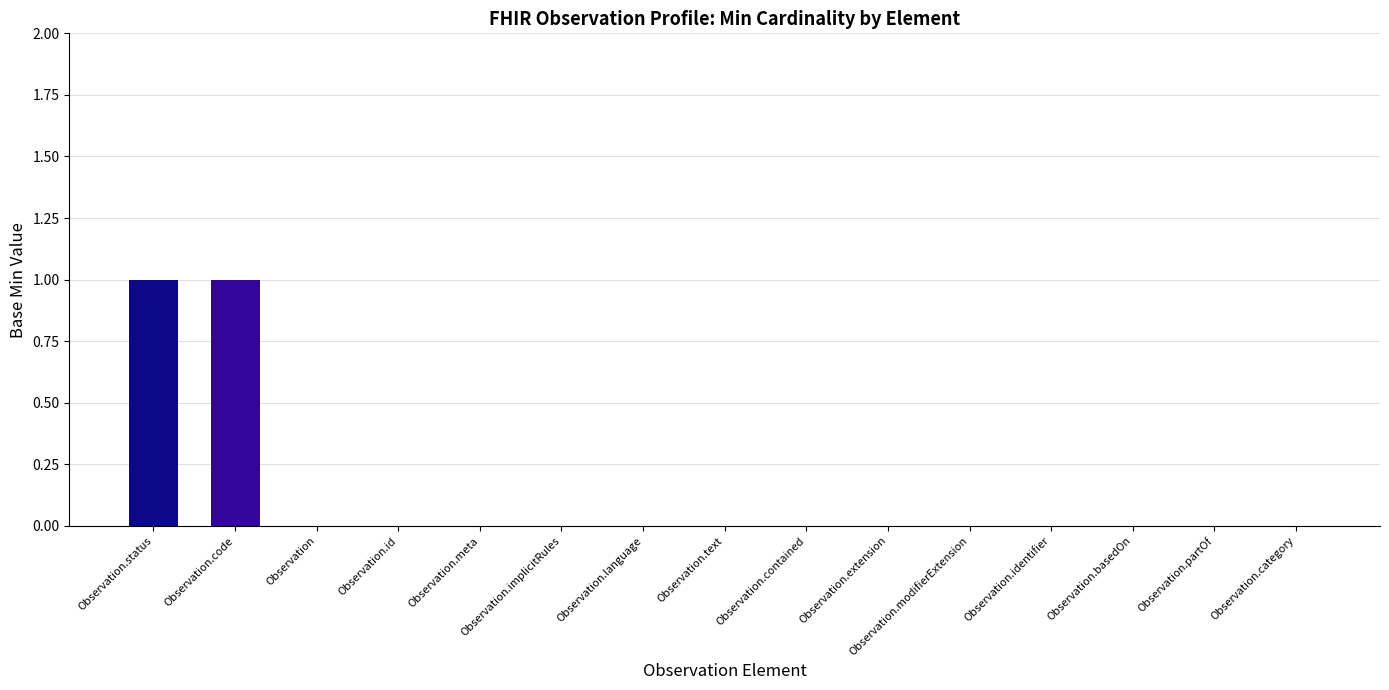

Does the chart contain stacked bars?

No